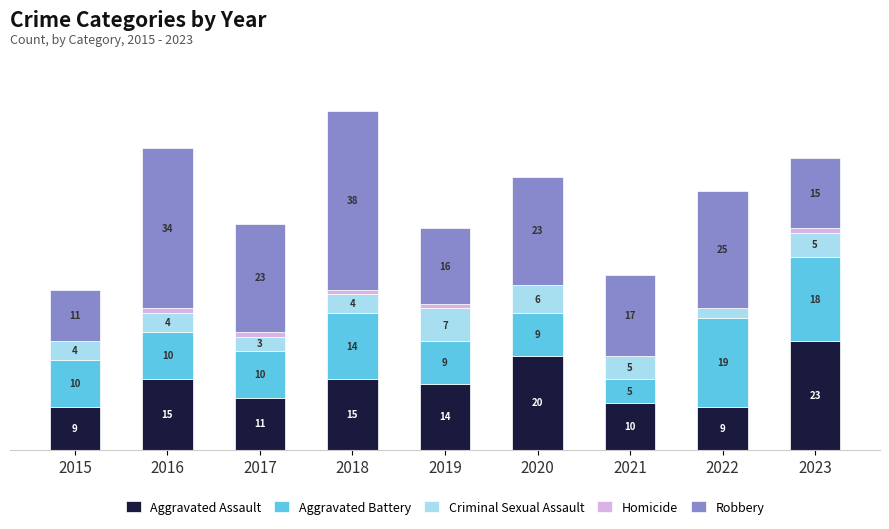

What is the total value across all series at 2019?

47